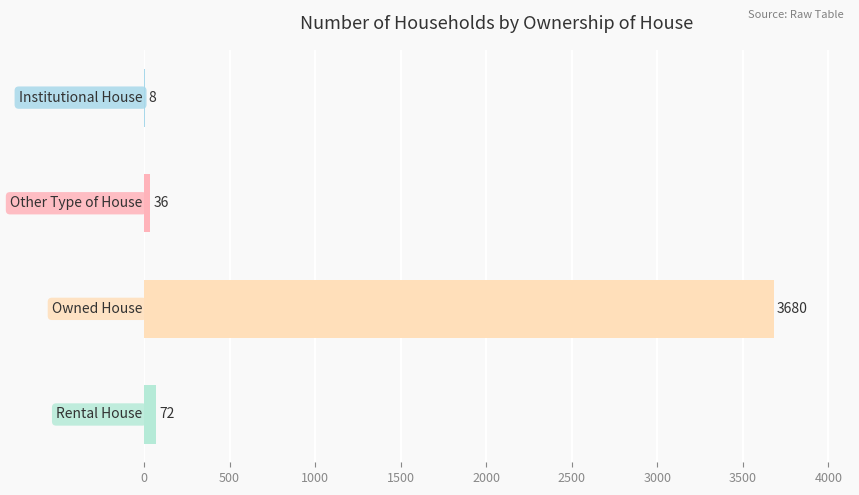

Count the number of data series in this chart.

1